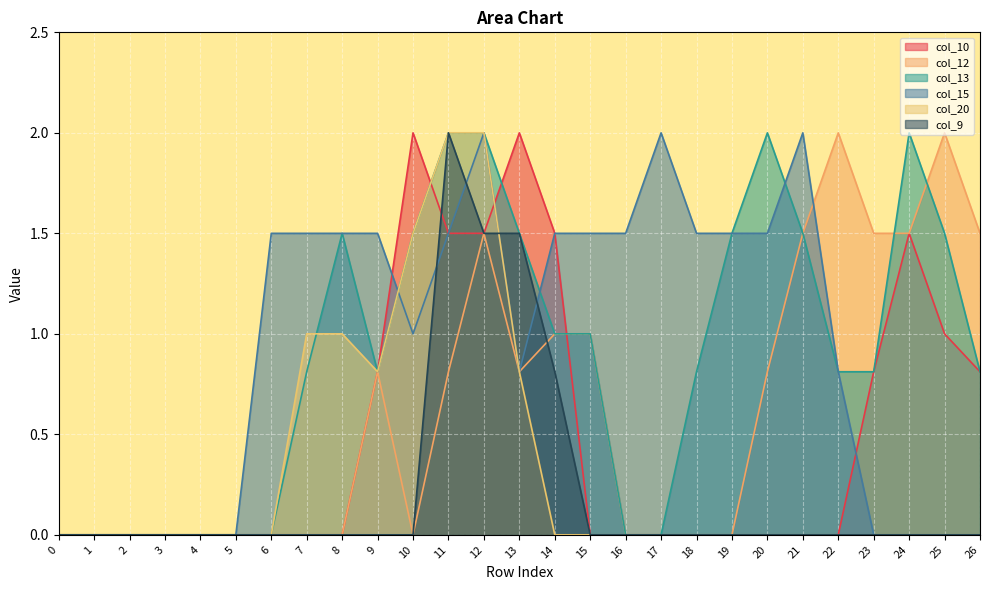

At how many categories does at least one series exceed 0?

21